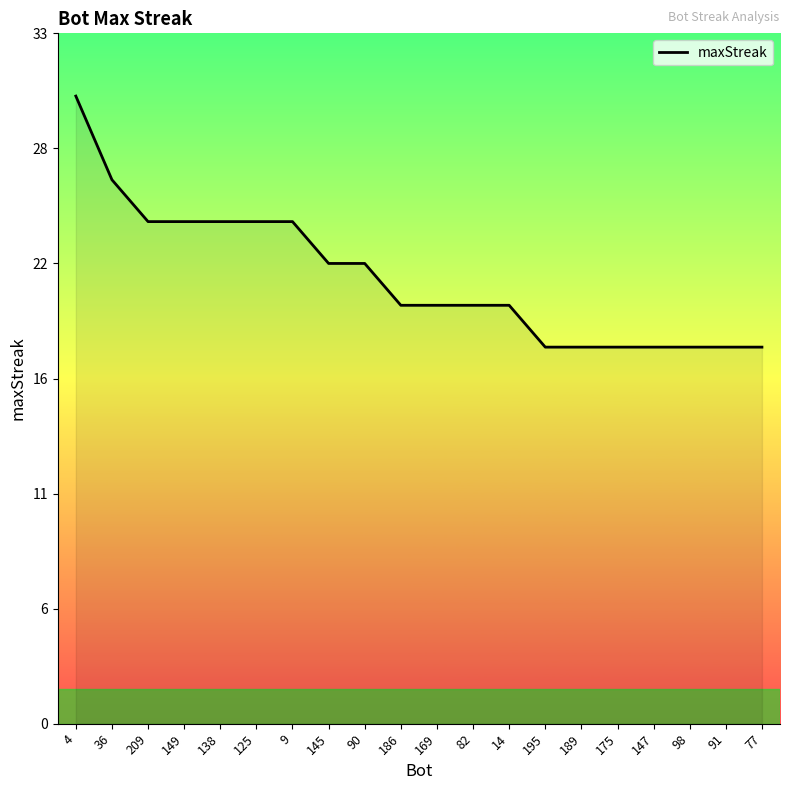

What position from the left is 149?

4